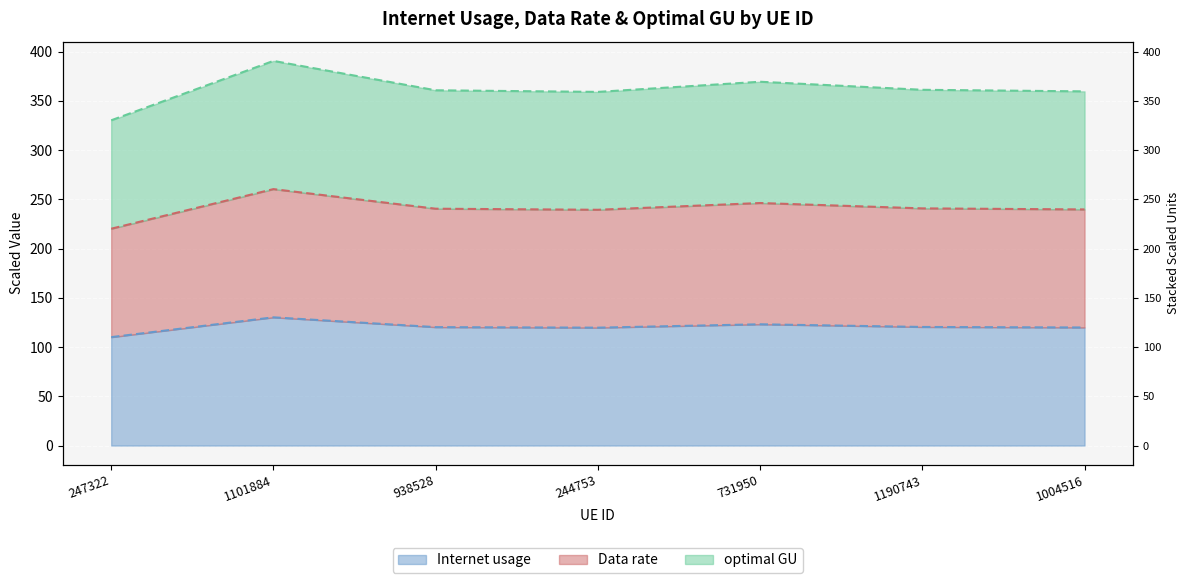

What value does the Internet usage series have at 244753?

119.7